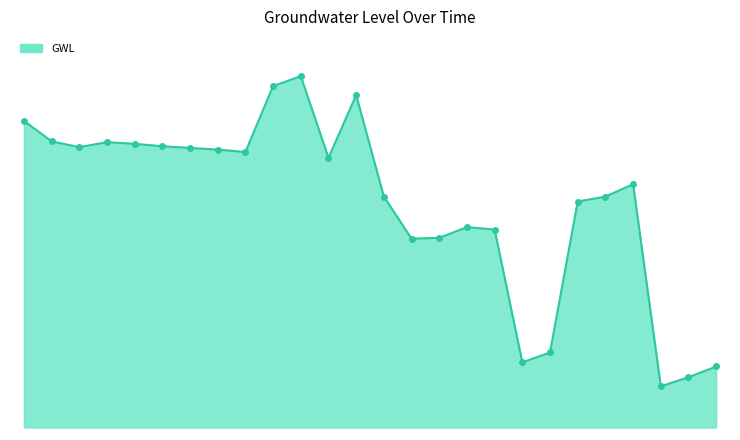

How many lines are shown in the chart?

1